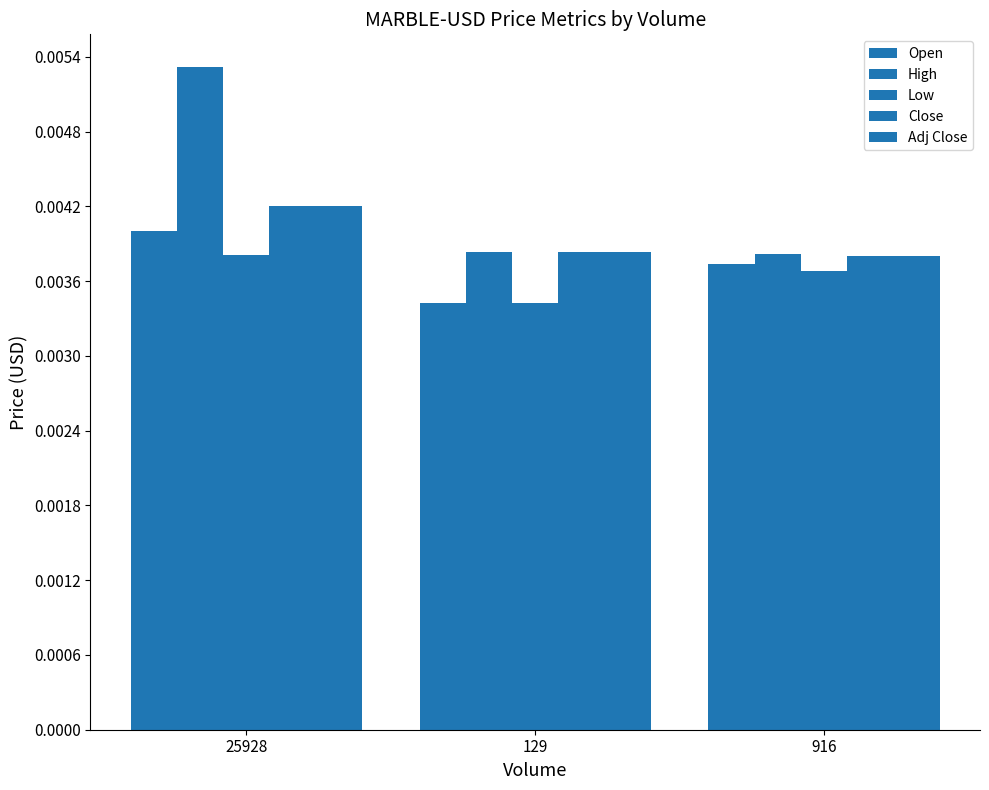

Does the chart contain any negative values?

No